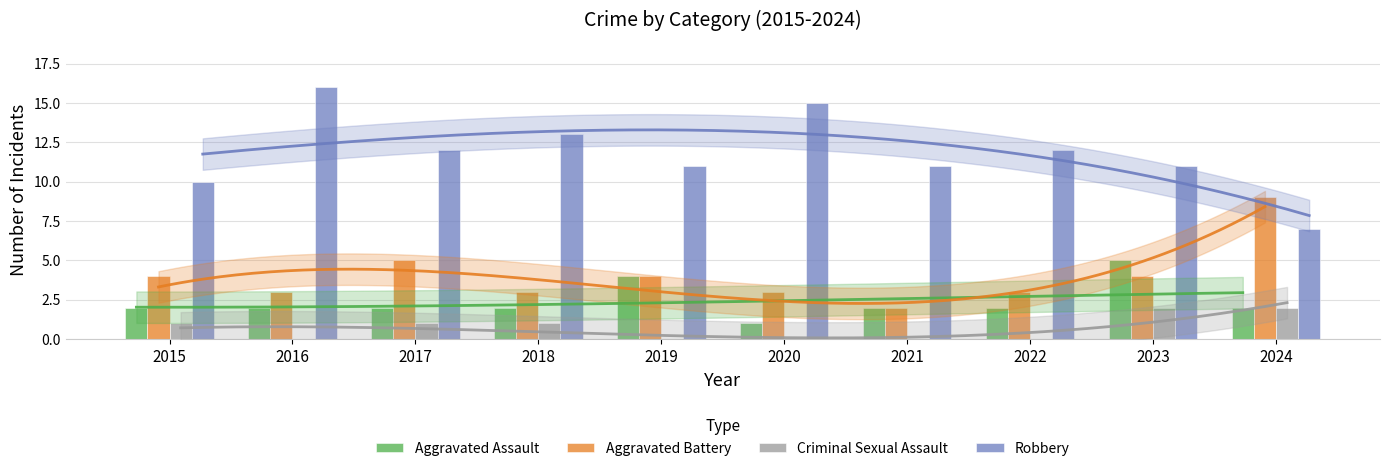

The Aggravated Battery series shows 1 at 2020. True or false?

False